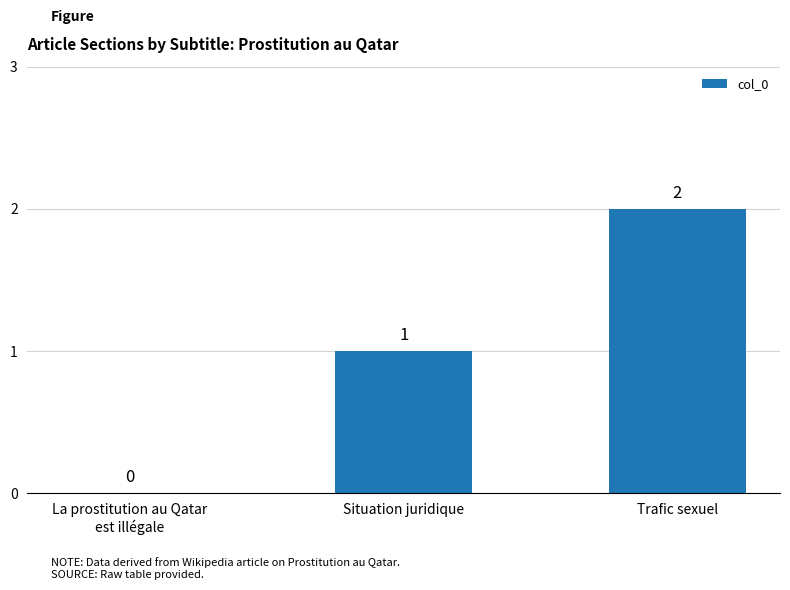

What is the average value?

1